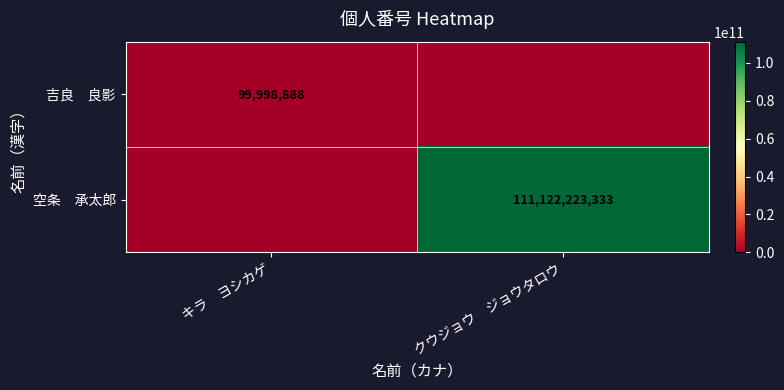

Is it true that 空条 承太郎 equals 0 at キラ ヨシカゲ?

True